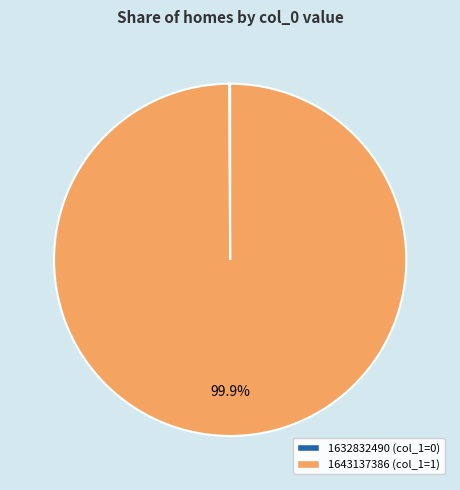

Is there a majority slice in this chart?

Yes